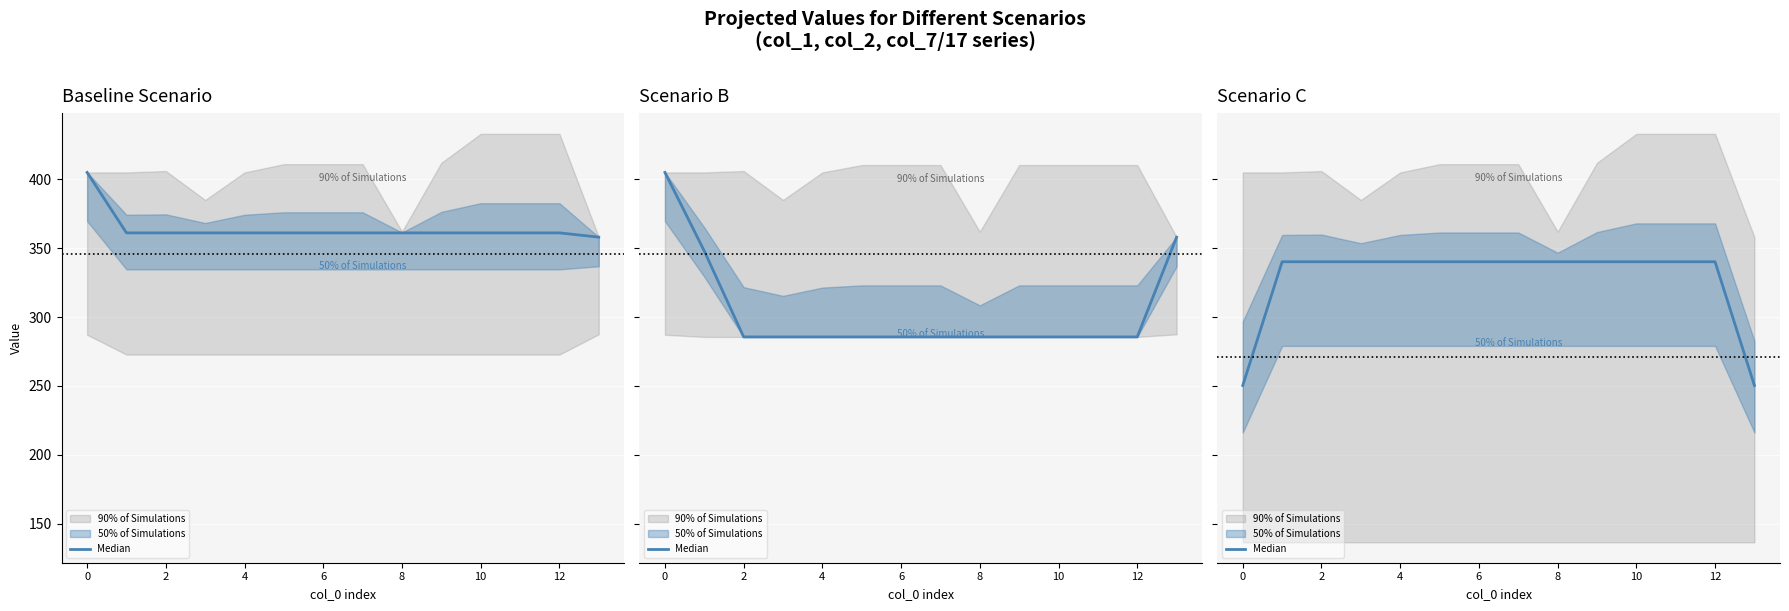

What is the label of the 8th point from the left?

7